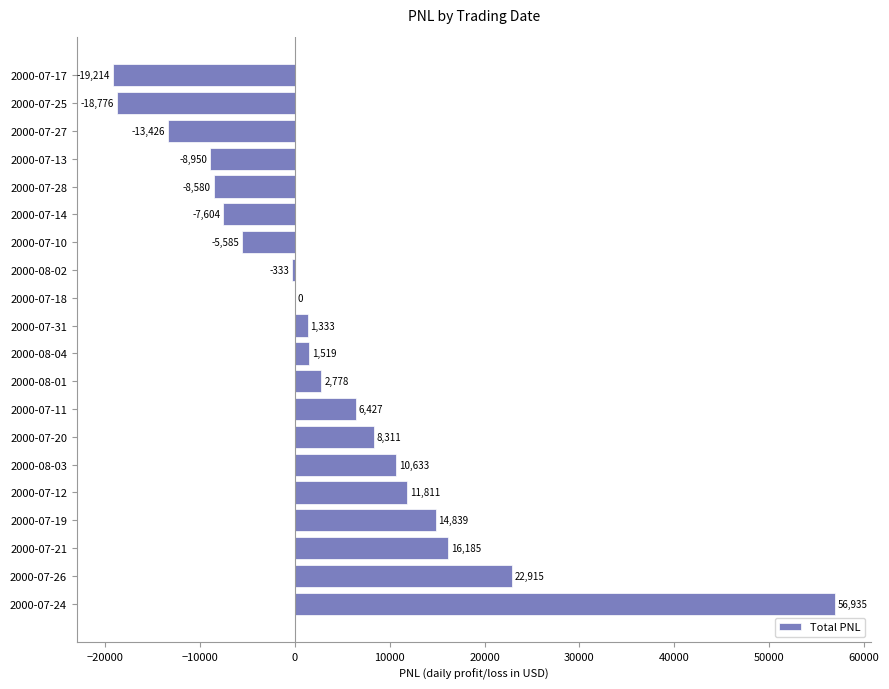

Between 2000-07-13 and 2000-07-25, which is larger?

2000-07-13